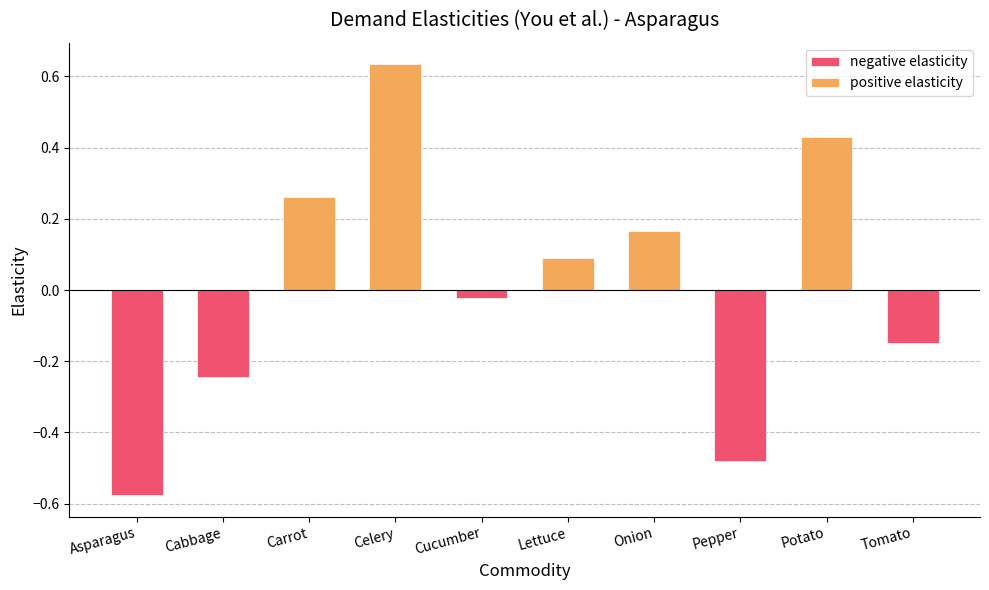

List the series in order of their overall mean, lowest first.

negative elasticity, positive elasticity